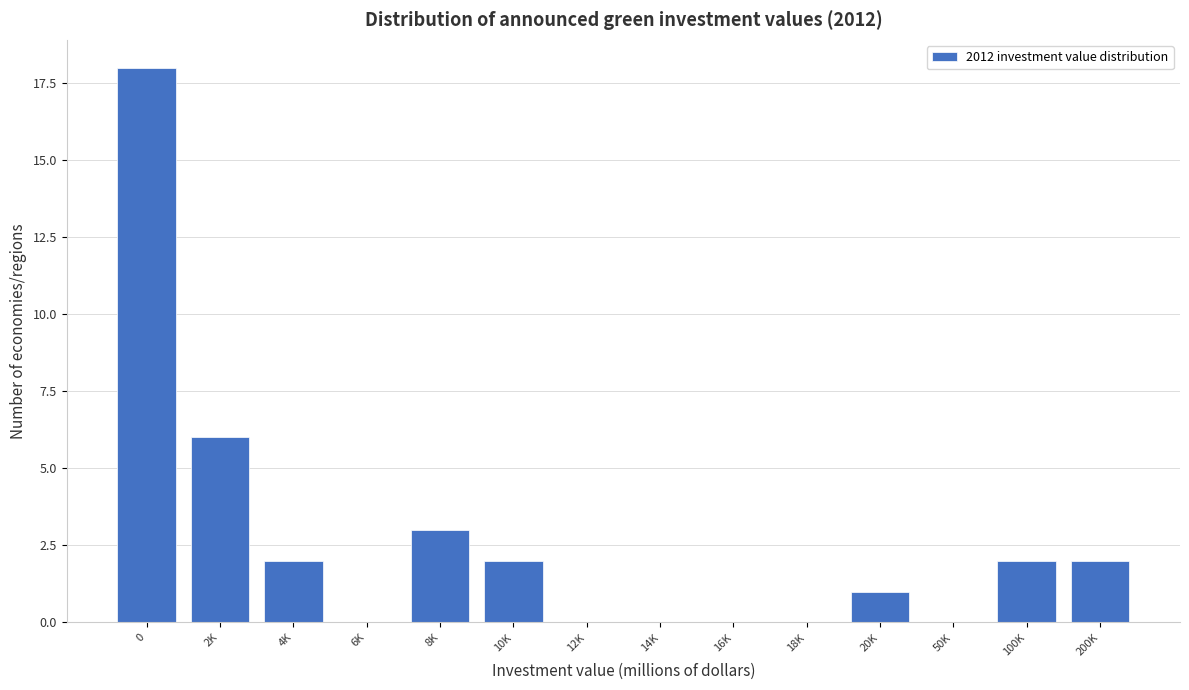

Reading right to left, what are all the values shown in this chart?

200K=2	100K=2	50K=0	20K=1	18K=0	16K=0	14K=0	12K=0	10K=2	8K=3	6K=0	4K=2	2K=6	0=18